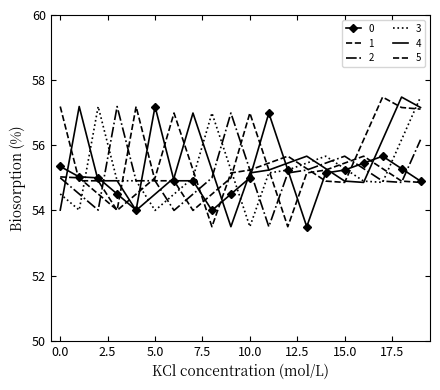

Reading right to left, list all the values displayed in this chart.

0: 54.9	55.3	55.7	55.5	55.2	55.1	53.5	55.2	57.0	55.0	54.5	54.0	54.9	54.9	57.2	54.0	54.5	55.0	55.0	55.4
1: 54.9	54.9	55.3	55.7	55.5	55.2	55.1	53.5	55.2	57.0	55.0	54.5	54.0	54.9	54.9	57.2	54.0	54.5	55.0	55.0
2: 56.2	54.9	54.9	55.3	55.7	55.5	55.2	55.1	53.5	55.2	57.0	55.0	54.5	54.0	54.9	54.9	57.2	54.0	54.5	55.0
3: 57.5	56.2	54.9	54.9	55.3	55.7	55.5	55.2	55.1	53.5	55.2	57.0	55.0	54.5	54.0	54.9	54.9	57.2	54.0	54.5
4: 57.2	57.5	56.2	54.9	54.9	55.3	55.7	55.5	55.2	55.1	53.5	55.2	57.0	55.0	54.5	54.0	54.9	54.9	57.2	54.0
5: 57.1	57.2	57.5	56.2	54.9	54.9	55.3	55.7	55.5	55.2	55.1	53.5	55.2	57.0	55.0	54.5	54.0	54.9	54.9	57.2